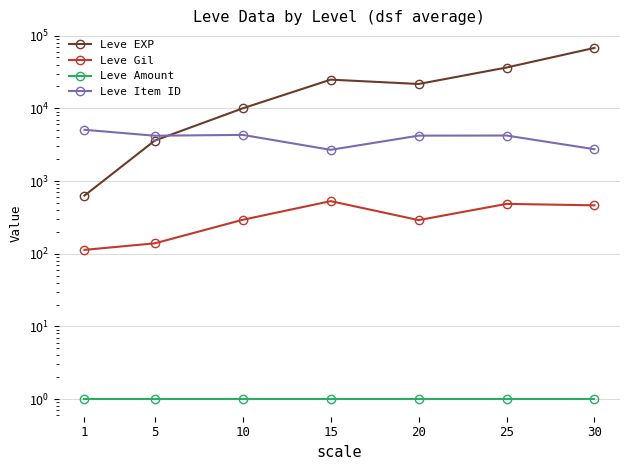

Reading left to right, transcribe all the data shown in this chart.

Leve EXP: 1=630	5=3600	10=9990	15=24790	20=21600	25=36390	30=67730
Leve Gil: 1=113	5=139	10=293	15=529	20=290	25=485	30=463
Leve Amount: 1=1	5=1	10=1	15=1	20=1	25=1	30=1
Leve Item ID: 1=5062	5=4197	10=4309	15=2685	20=4209	25=4222	30=2737